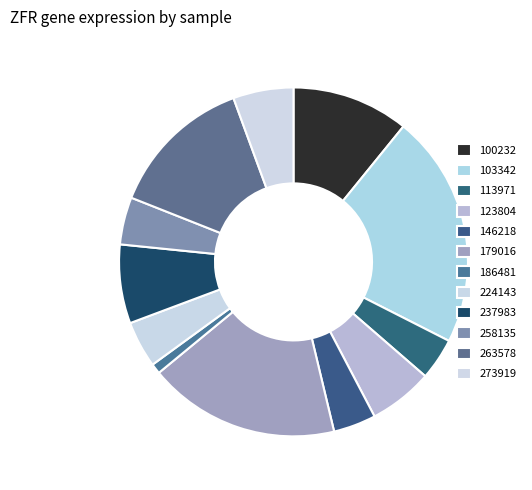

What percentage is NOT represented by 113971?

96.1%